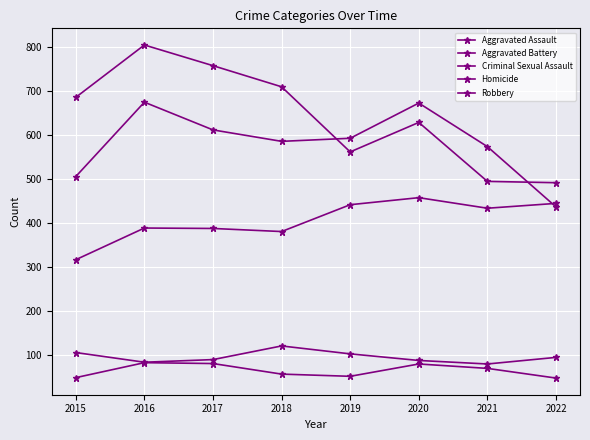

What is the maximum value shown in the chart?

804